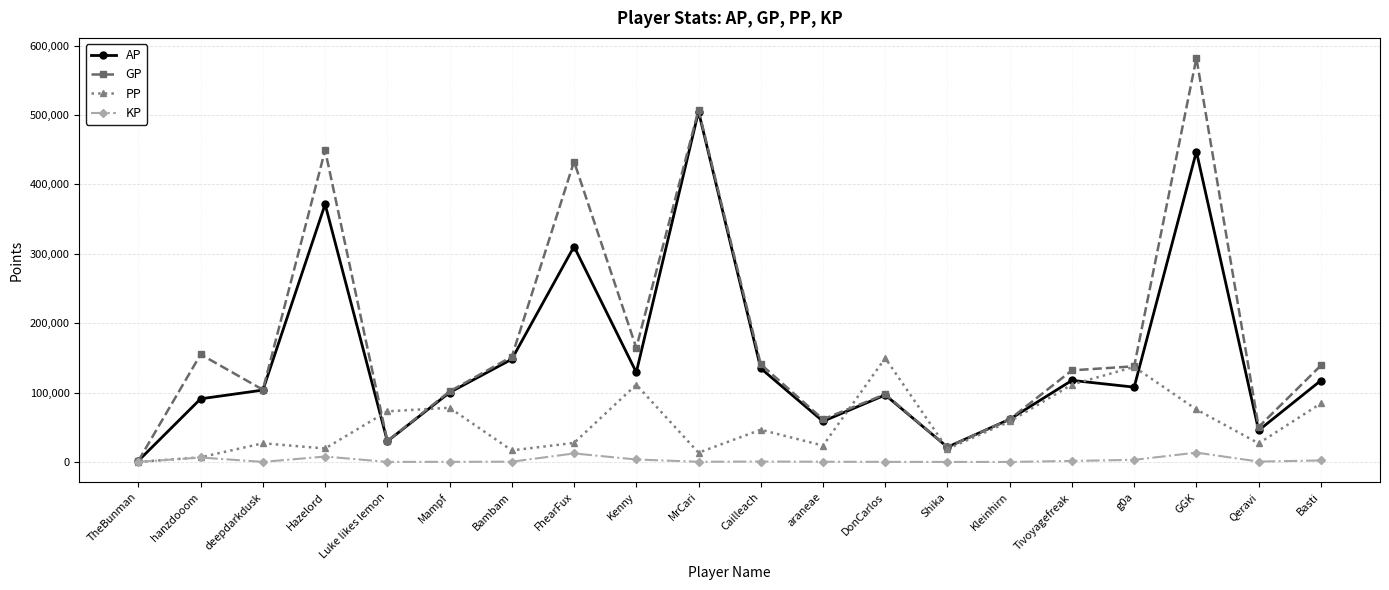

List the series in order of their overall mean, lowest first.

KP, PP, AP, GP